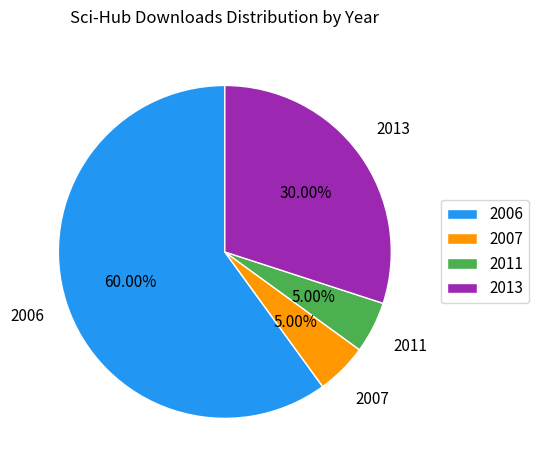

How many slices are in this pie chart?

4